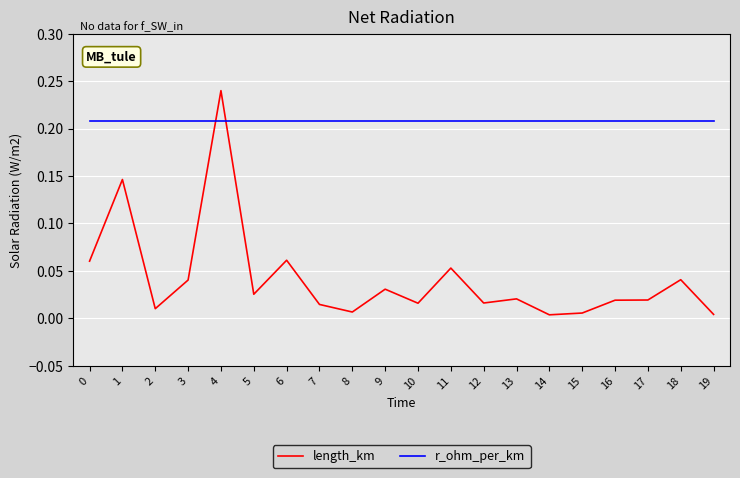

At how many categories does at least one series exceed 0?

20